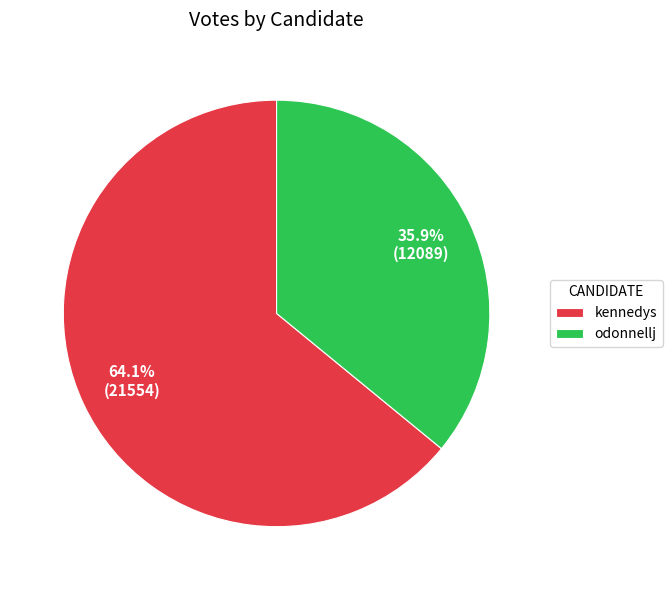

How much of the chart is everything except odonnellj?

64.1%